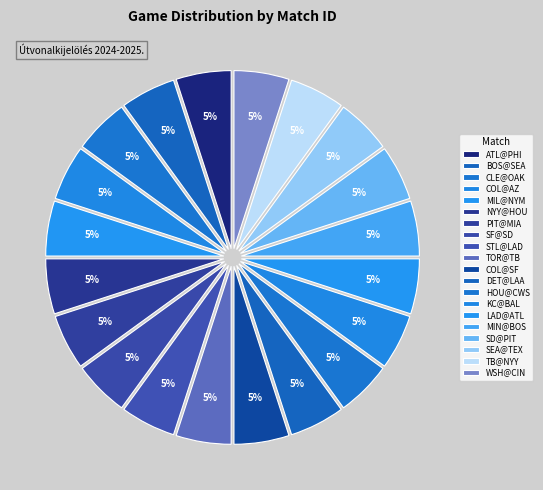

To the nearest percent, what is the average slice percentage?

5%